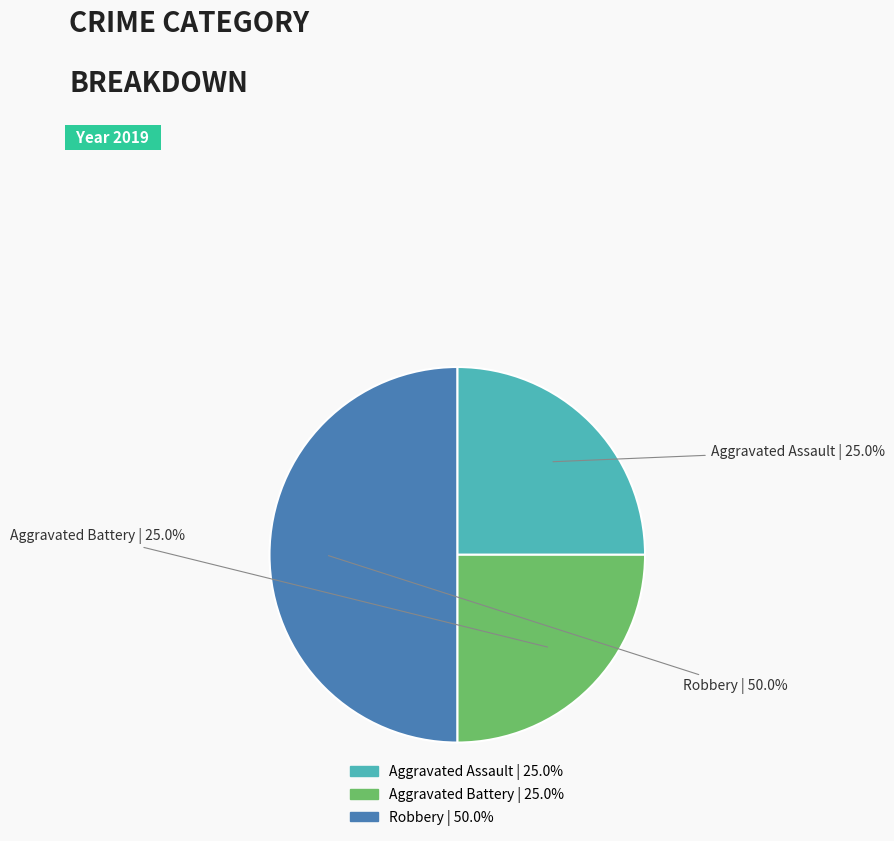

Which category has the biggest portion of the pie?

Robbery